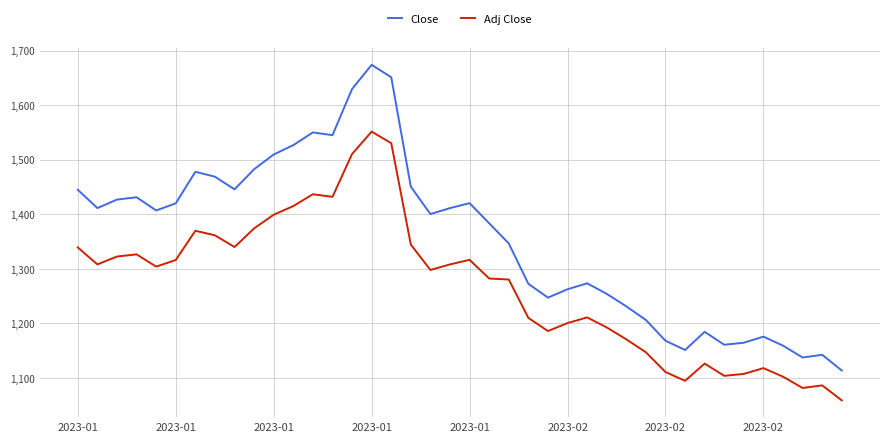

How many series are shown in this chart?

2